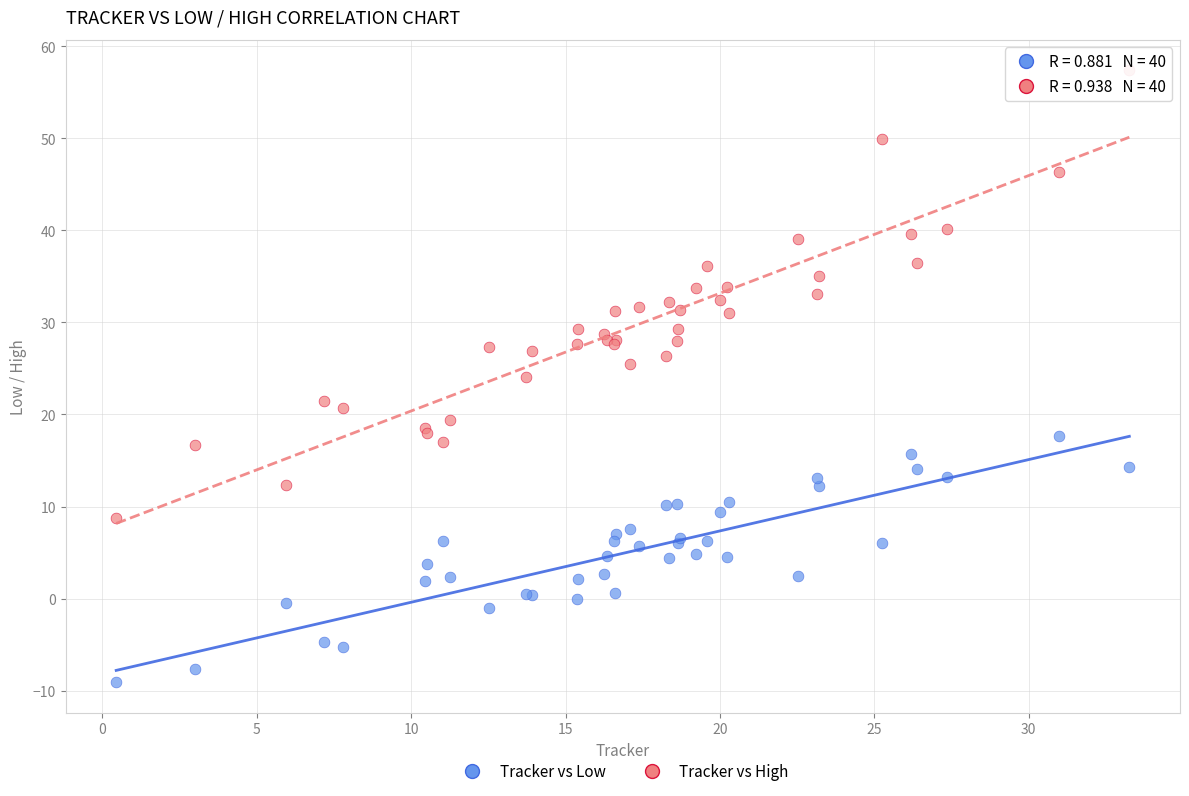

Which series contains the highest Y value?

Tracker vs High